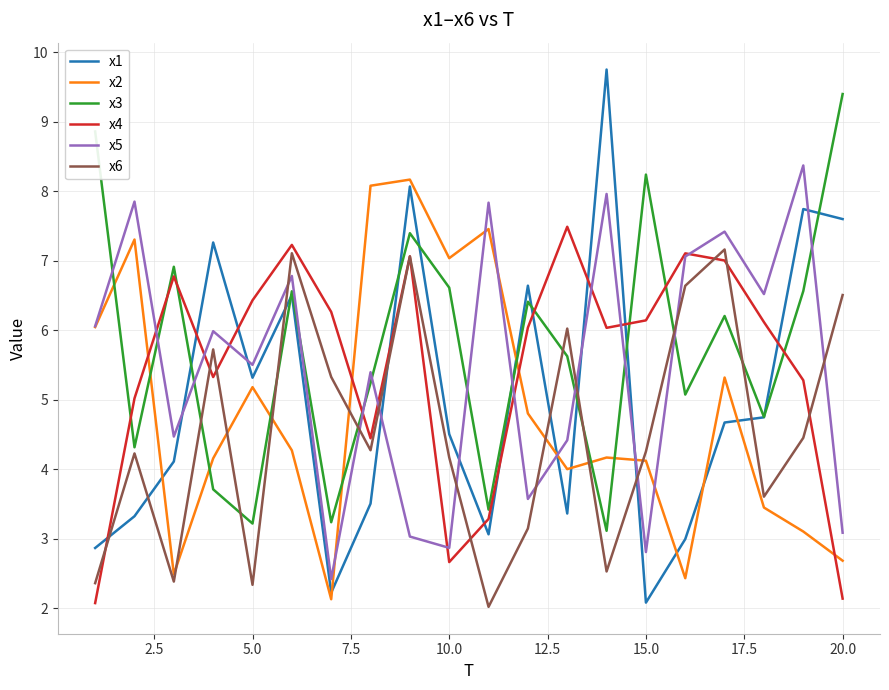

How many values in the x5 series are below 5?

8